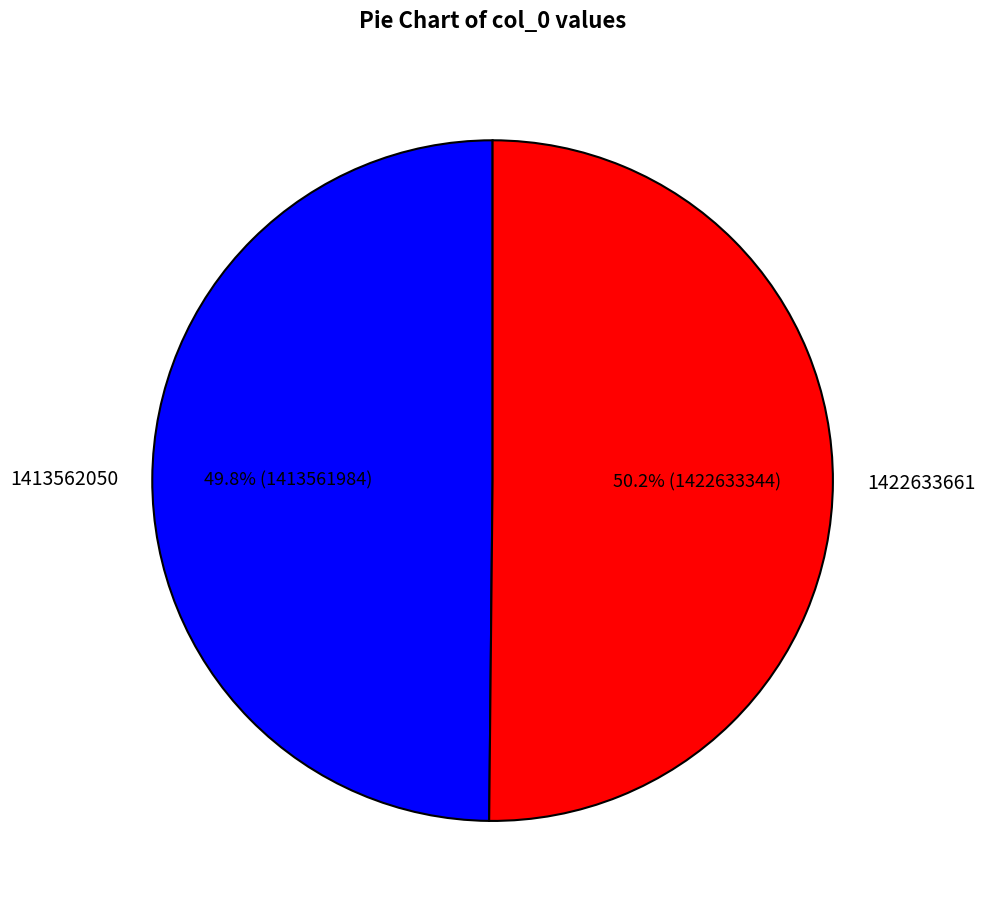

What is the ratio of the value at 1413562050 to the value at 1422633661?

1.0